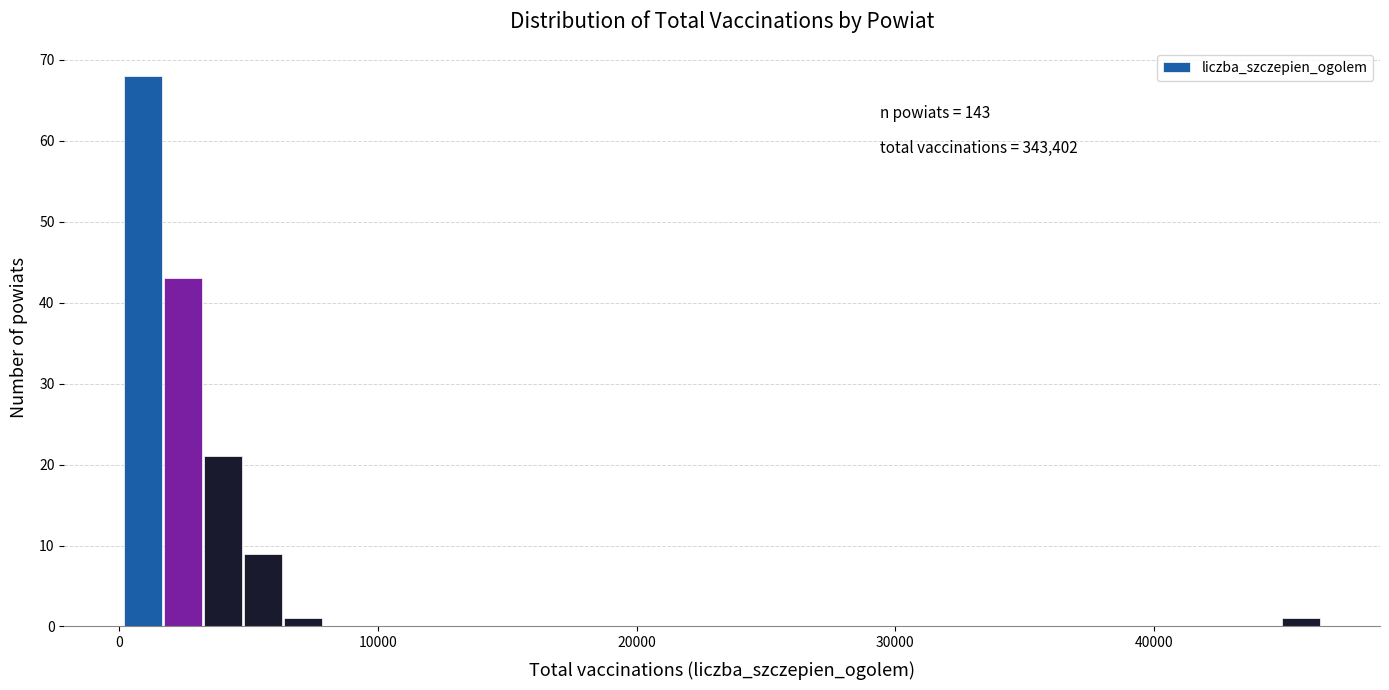

Around what value on the x-axis is the tallest bar? Give the approximate position of its centre, as read against the axis.

1000